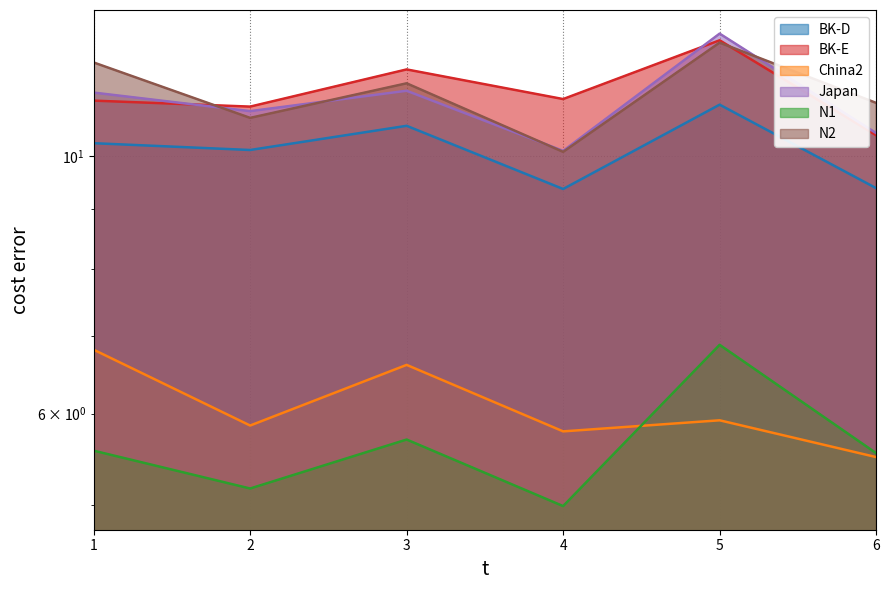

How many data points does each series have?

6